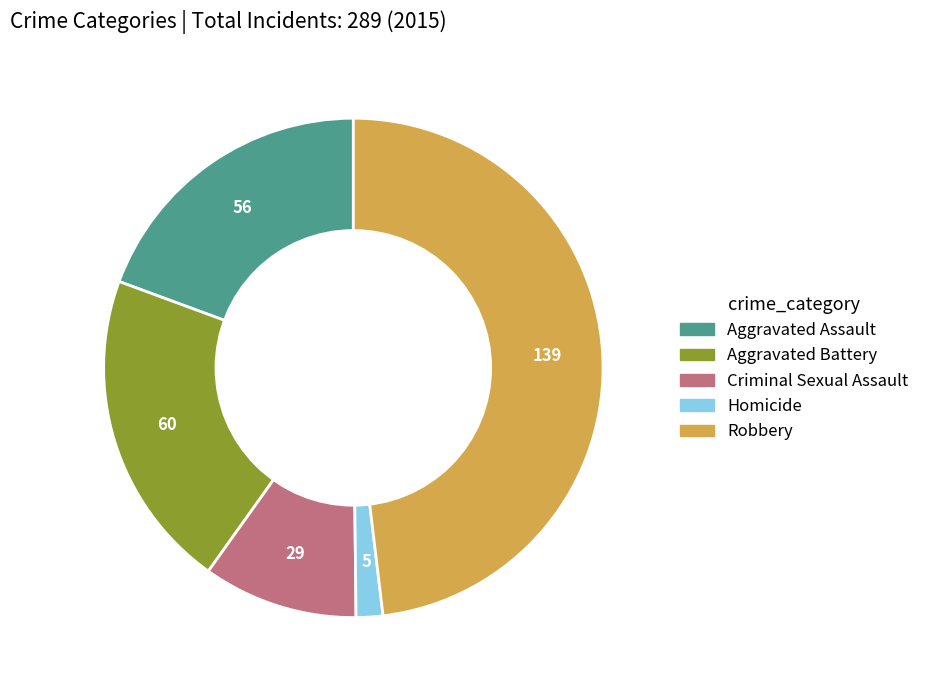

What is the smallest slice in the pie chart?

Homicide